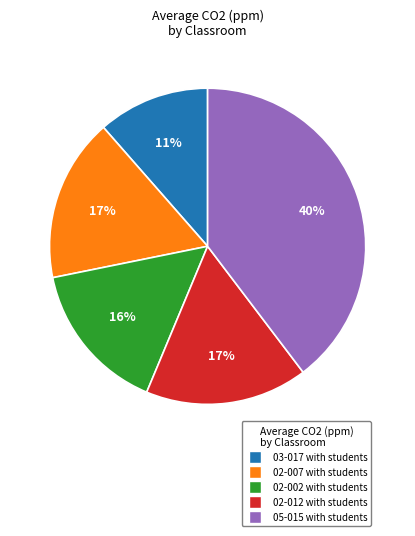

Does 02-012 with students account for over 50% of the chart?

No